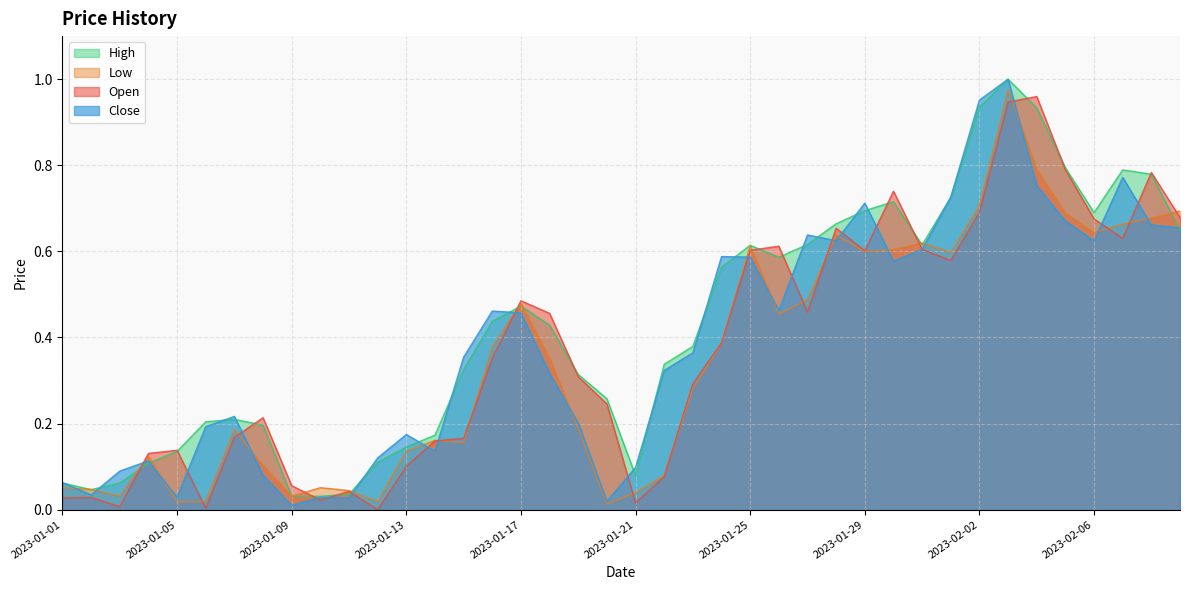

List the series in order of their overall mean, lowest first.

Low, Open, Close, High